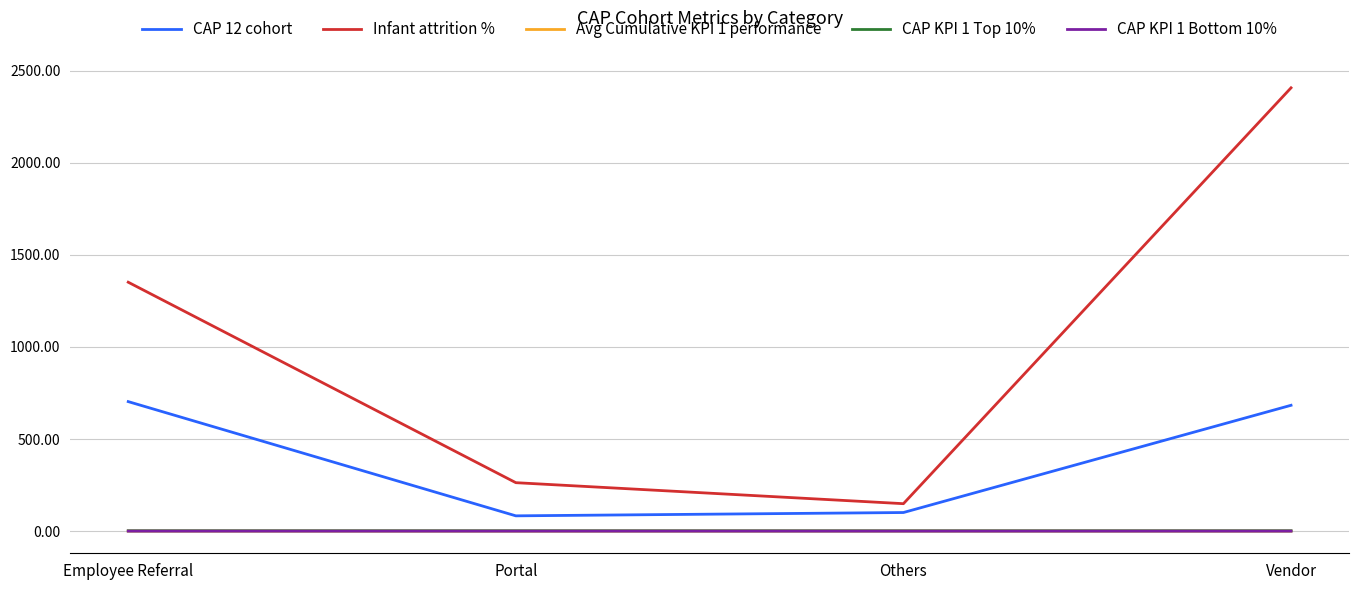

Between Employee Referral and Portal, which series saw the biggest shift?

Infant attrition %